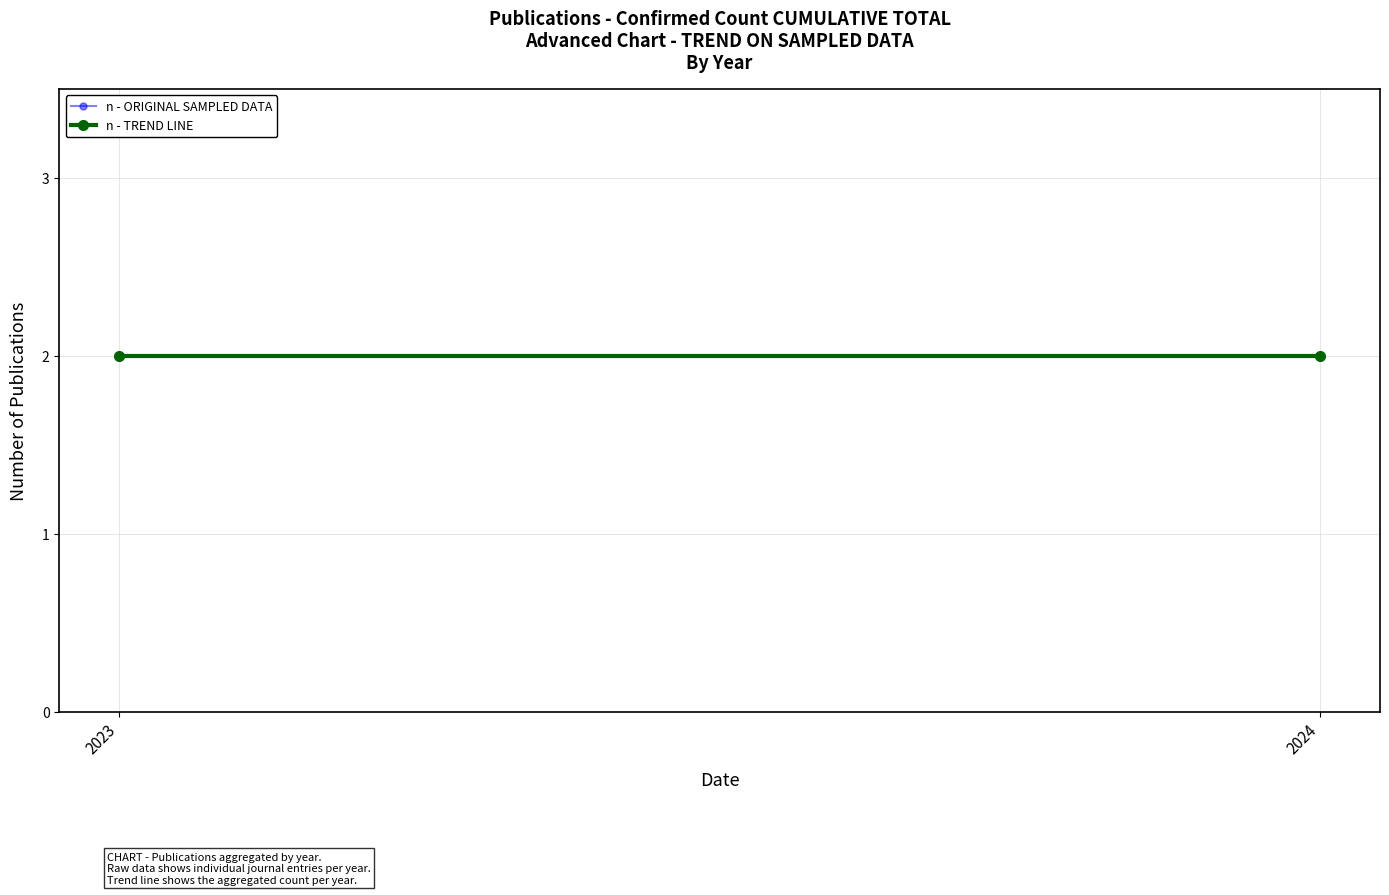

The chart shows a value of 1 at 2024. True or false?

False